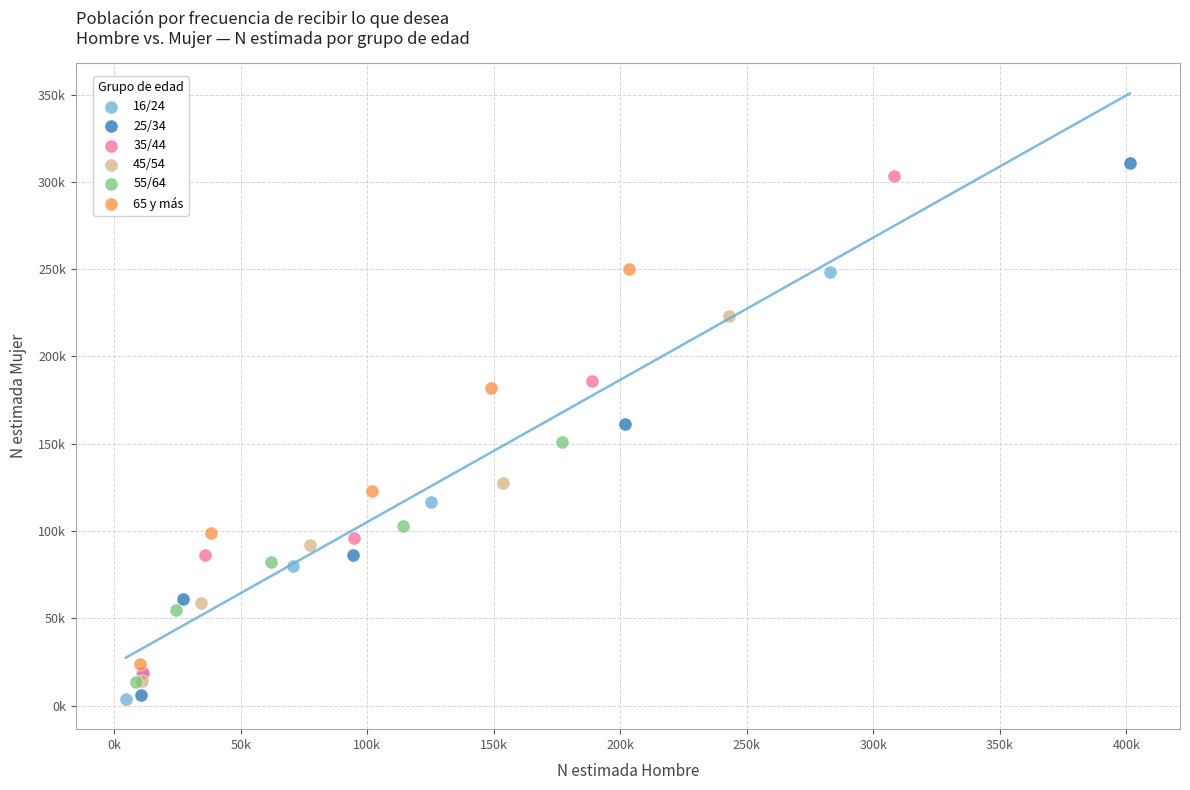

Which series reaches the maximum Y coordinate?

25/34